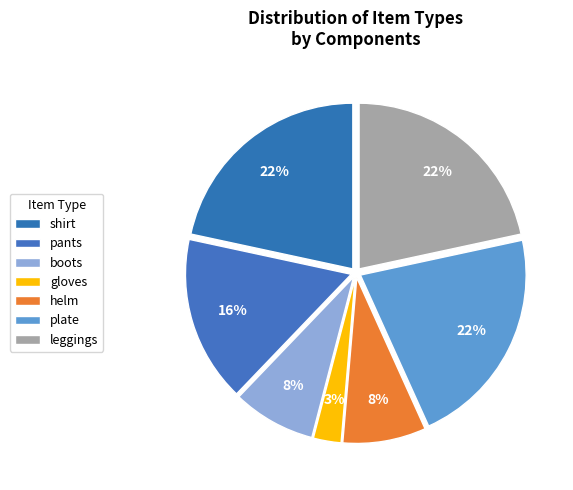

Count the number of slices in the pie.

7